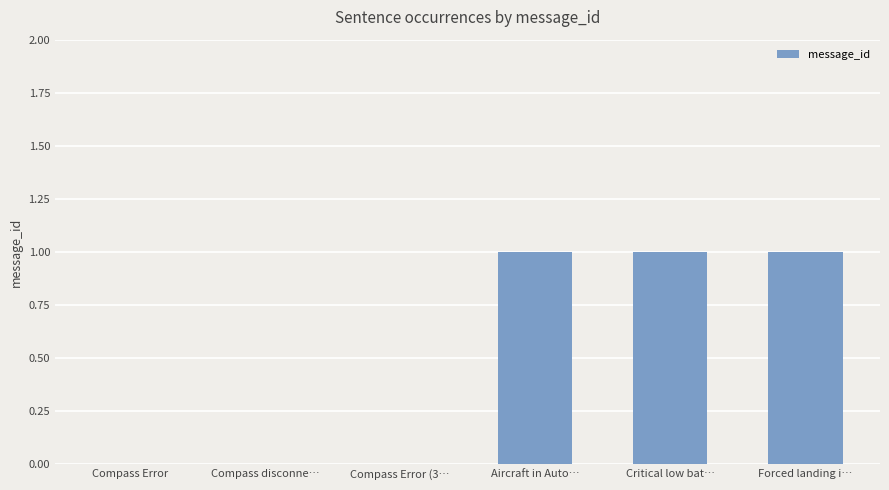

What is the sum of all values?

3